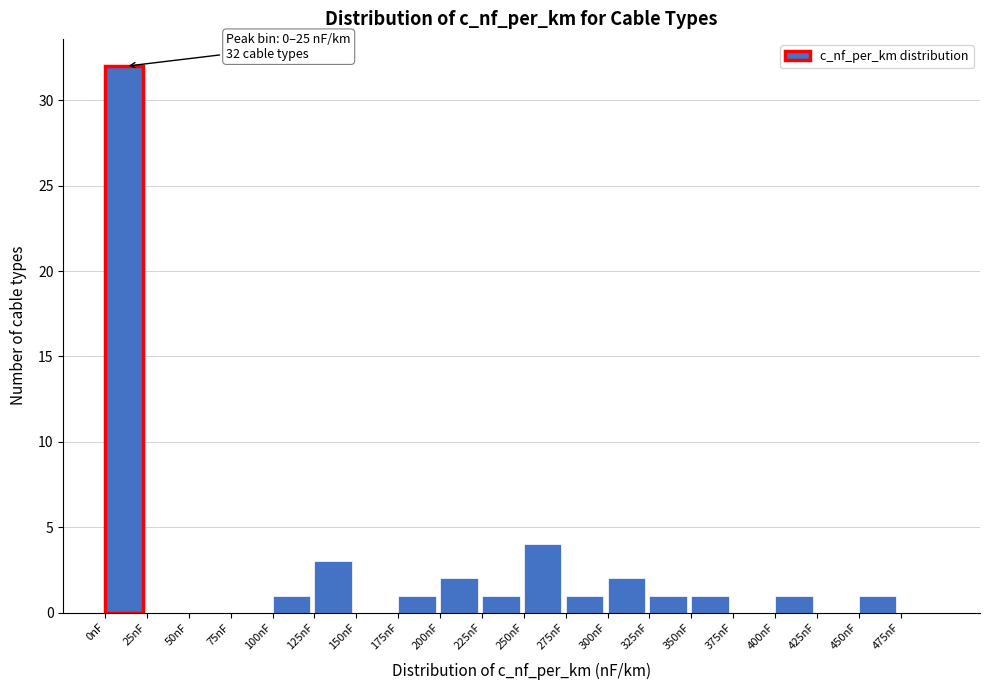

Over which range of the x-axis is the bar tallest?

0 to 25